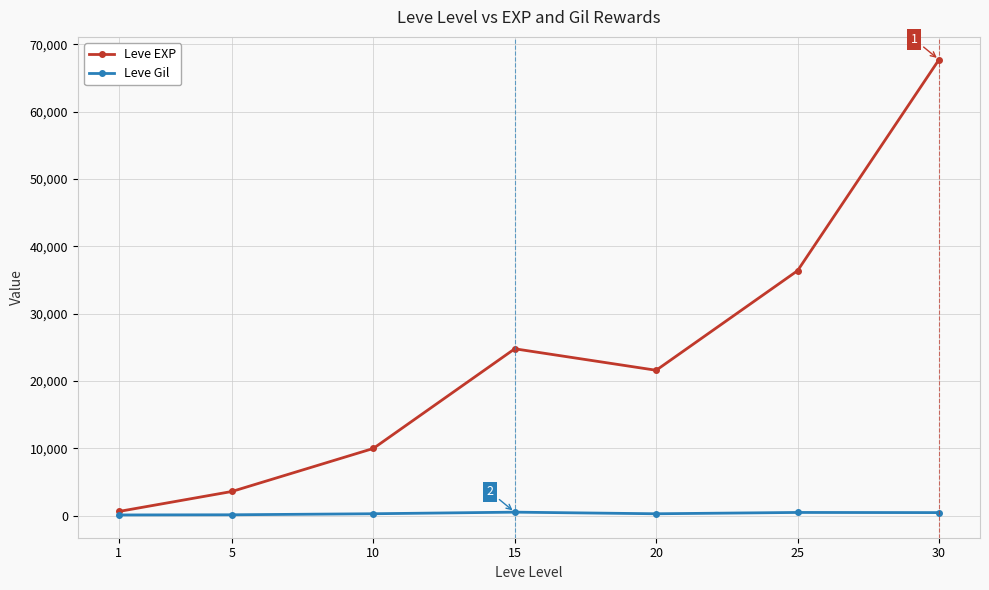

Where is the first local minimum for Leve EXP?

20